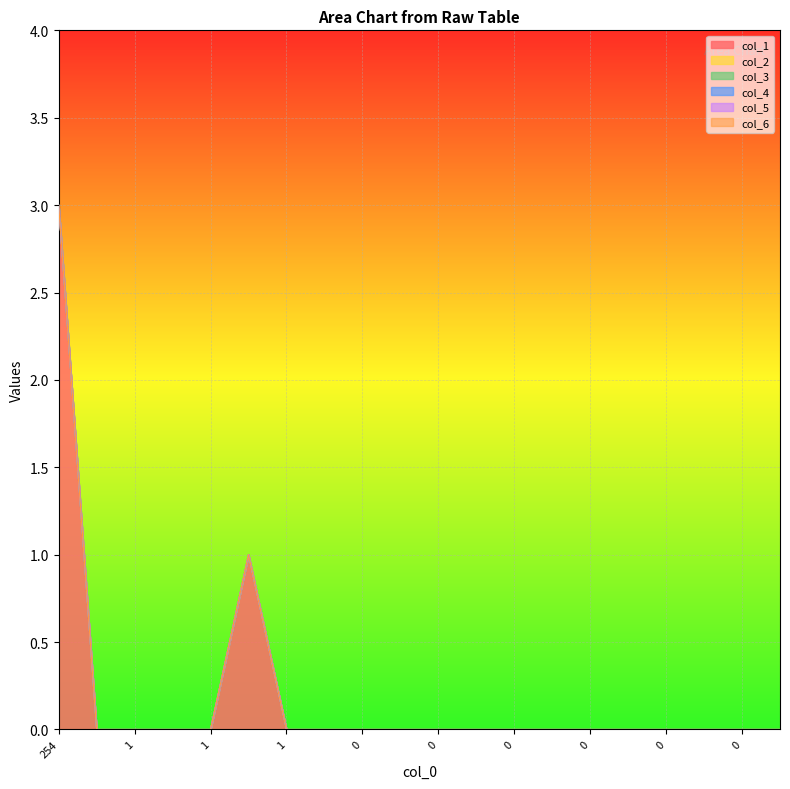

True or false: col_3 and col_4 intersect in this chart.

False